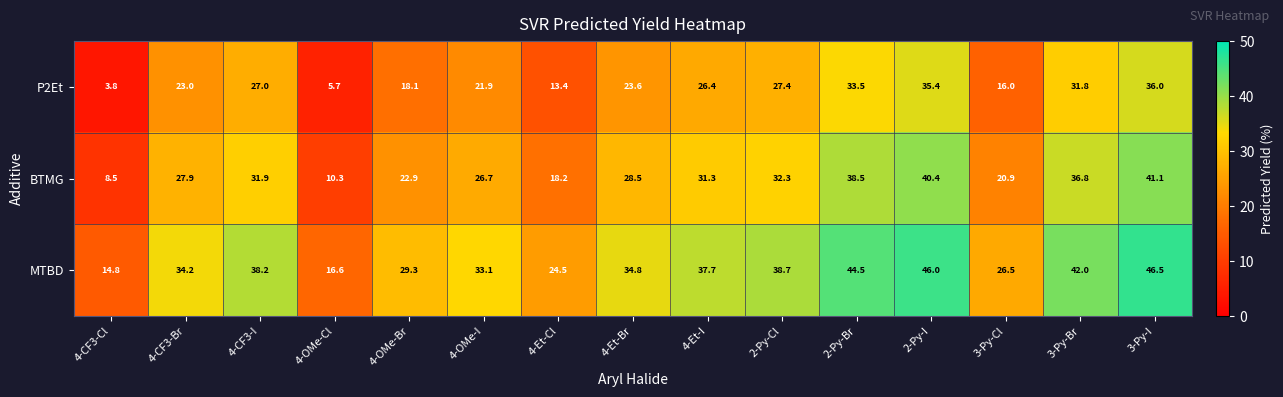

What is the difference between the P2Et values at 4-OMe-I and 2-Py-Br?

11.6